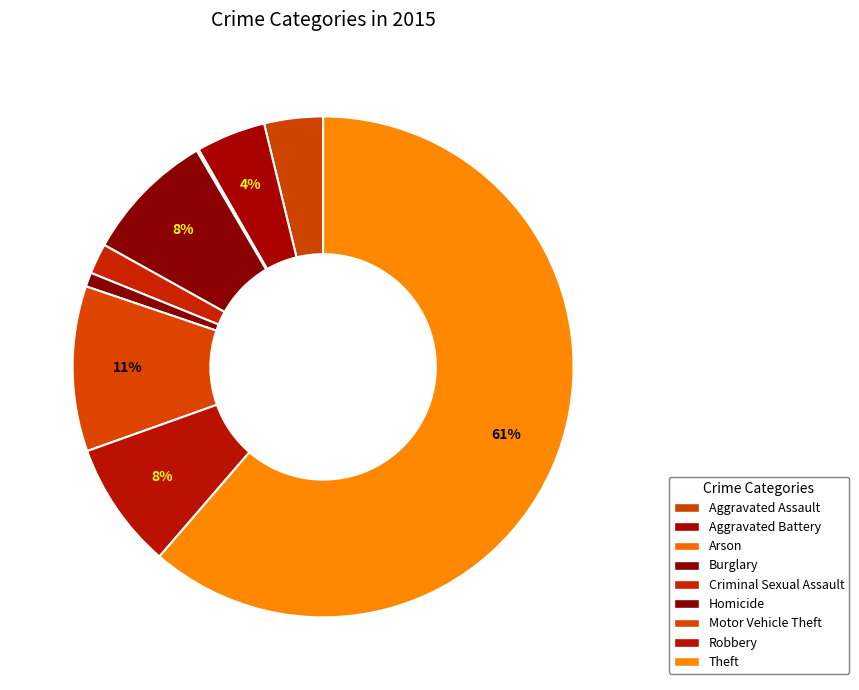

Which slice is the largest?

Theft